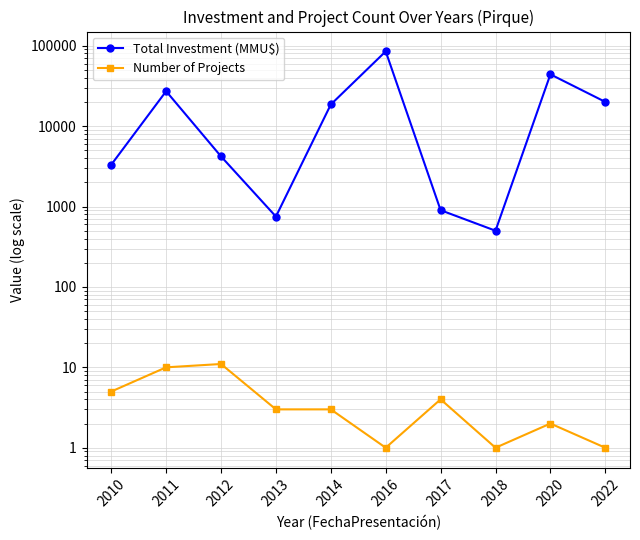

True or false: Number of Projects and Total Investment (MMU$) cross at least once.

False